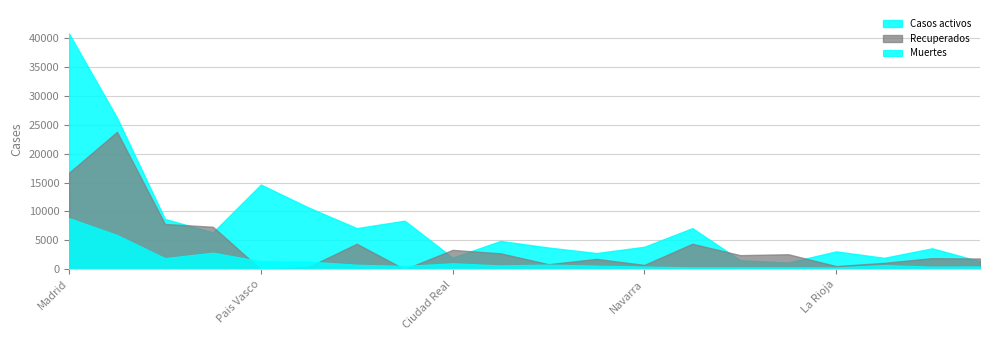

How many values in Recuperados are above zero?

19